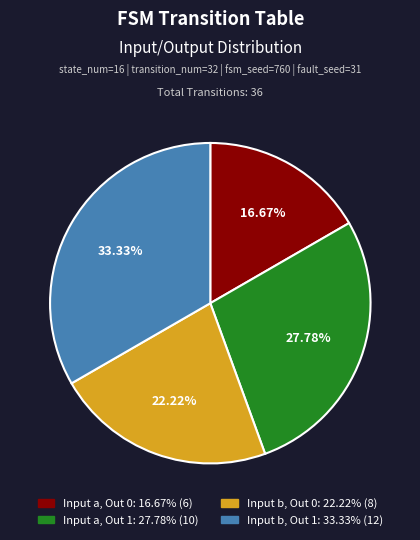

To the nearest percent, what is the average slice percentage?

25%